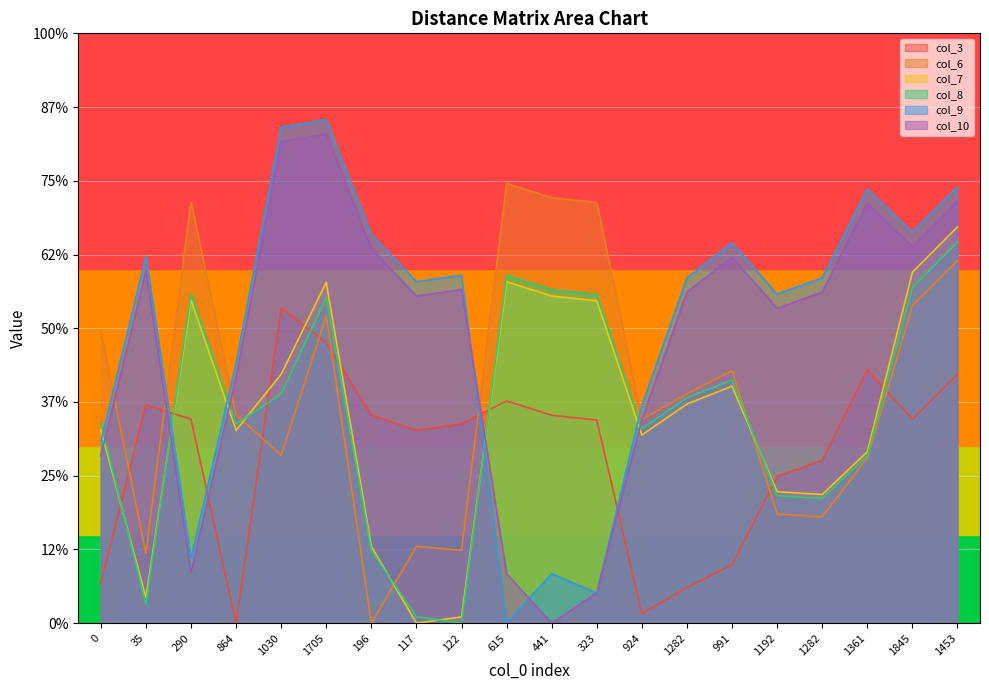

Between which two adjacent categories do col_7 and col_6 first intersect?

864 and 1030